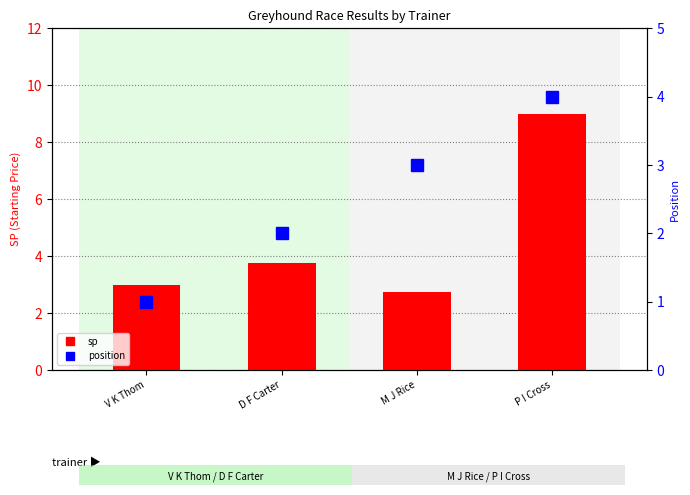

What is the minimum value shown in the chart?

1.0